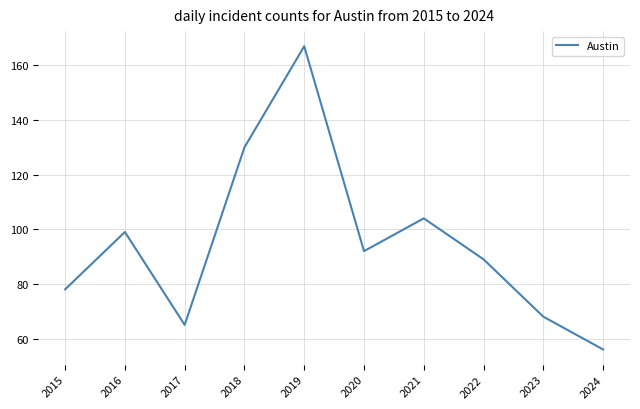

Reading right to left, list all the values displayed in this chart.

56	68	89	104	92	167	130	65	99	78